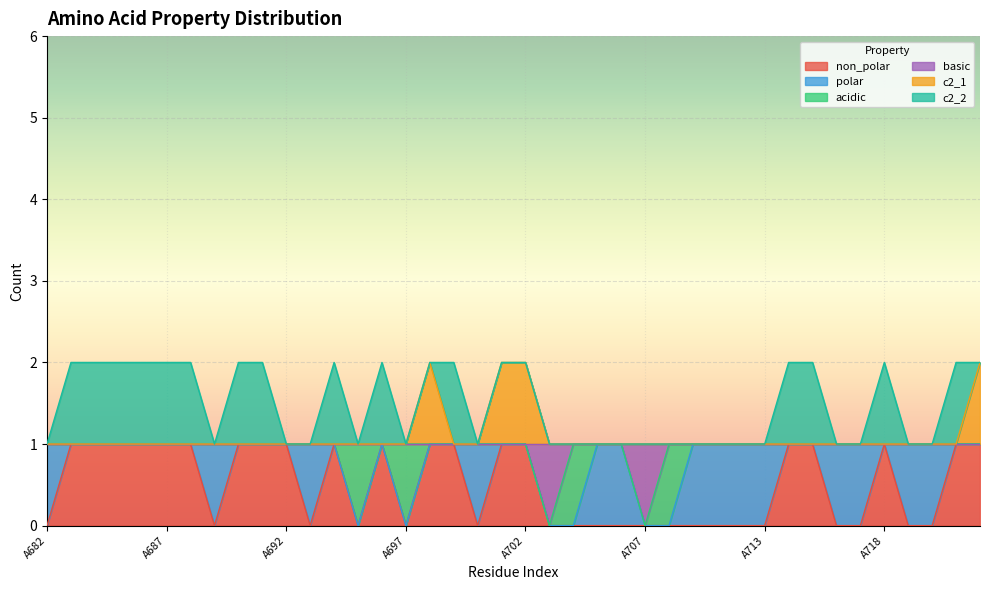

Does the chart display data point markers on the line(s)?

No